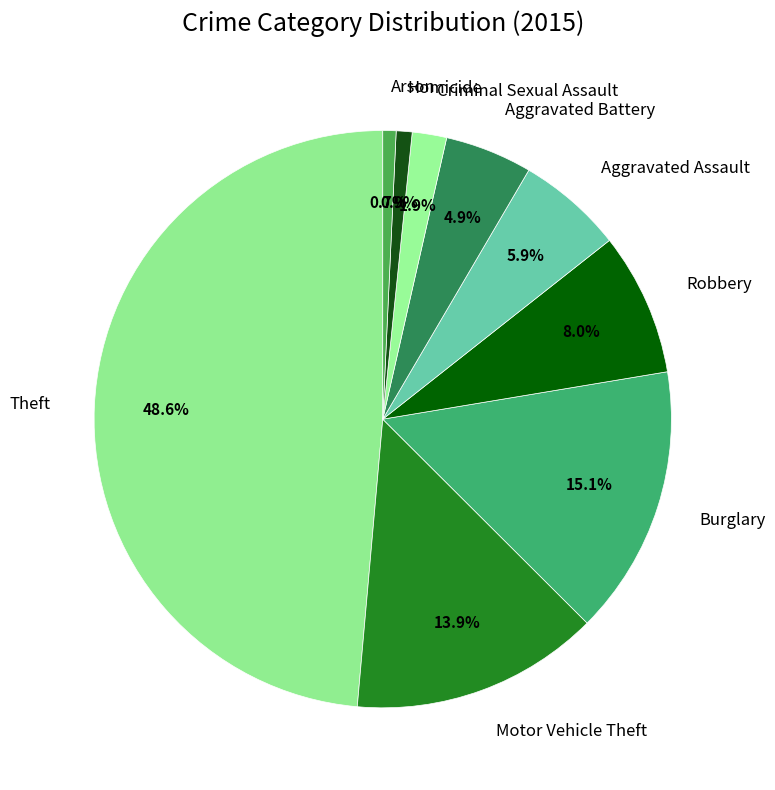

What is the ratio of the value at Motor Vehicle Theft to the value at Theft?

0.3